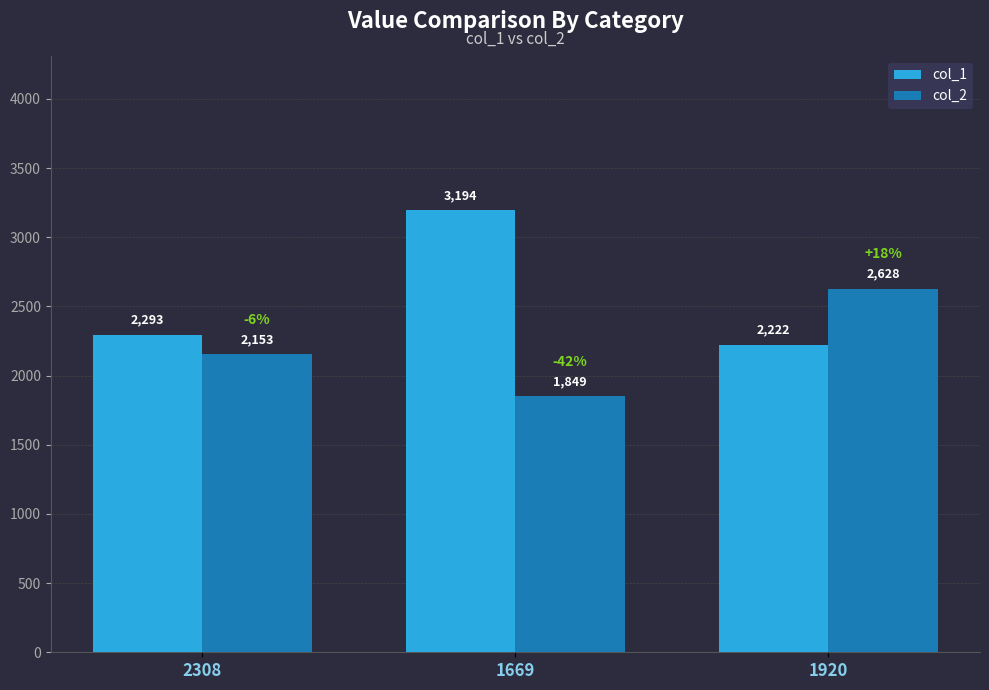

Which series has the largest total across all categories?

col_1